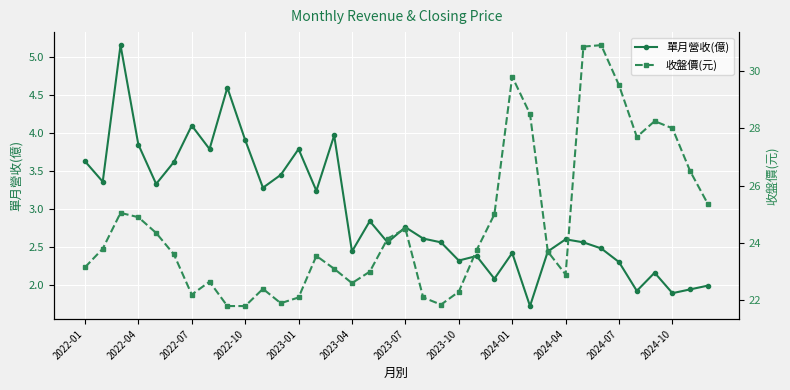

How many interior local peaks does the 收盤價(元) series have?

8